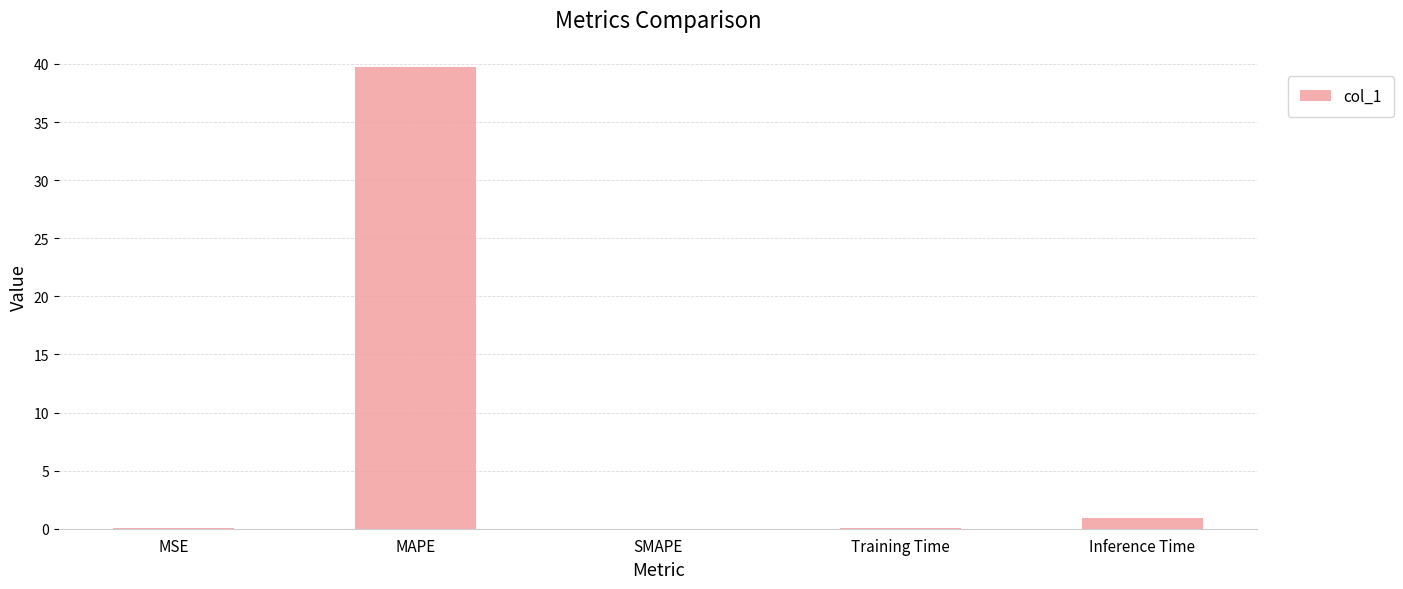

How many distinct data groups are displayed?

1